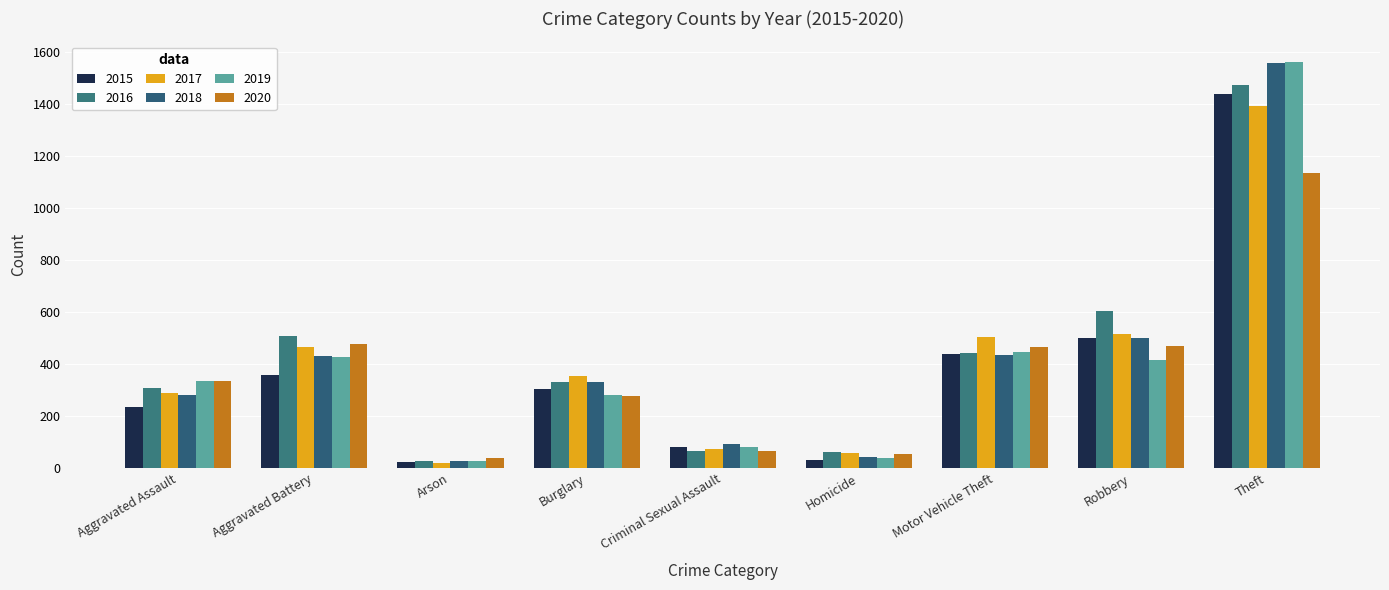

What is the smallest value displayed?

19